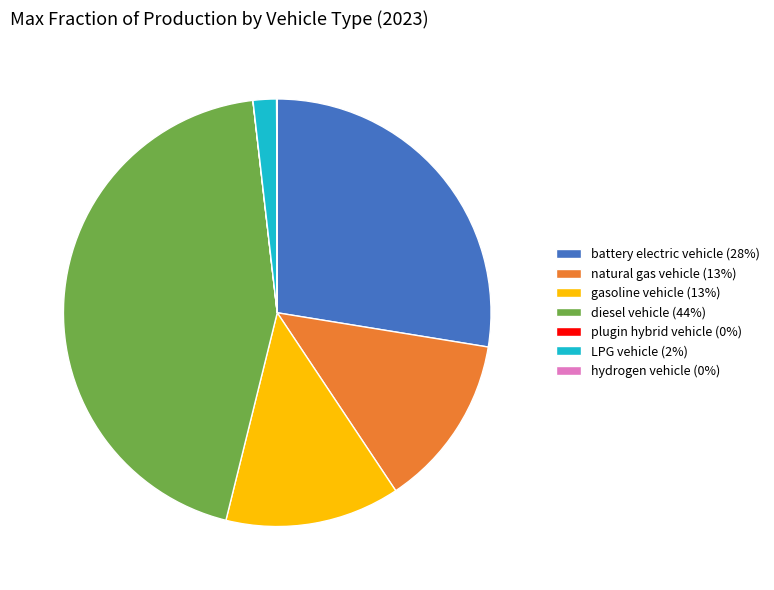

Is the sum of diesel vehicle (44%) and natural gas vehicle (13%) greater than half?

Yes